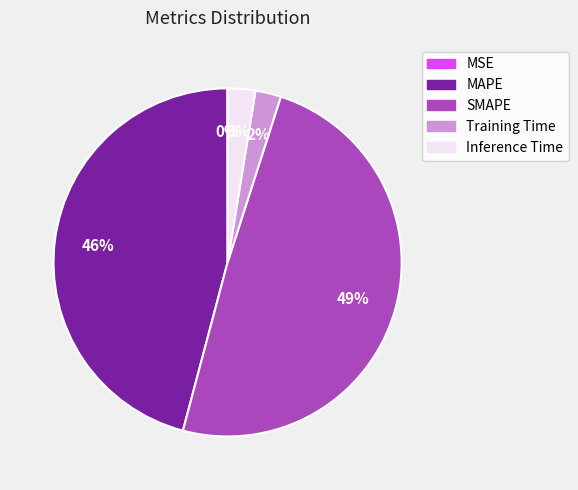

The MAPE slice represents 58% of the pie. True or false?

False